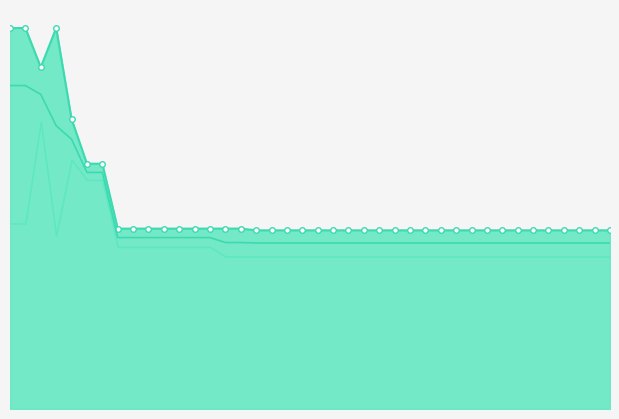

What is the average value of the worst_line series?

2.1